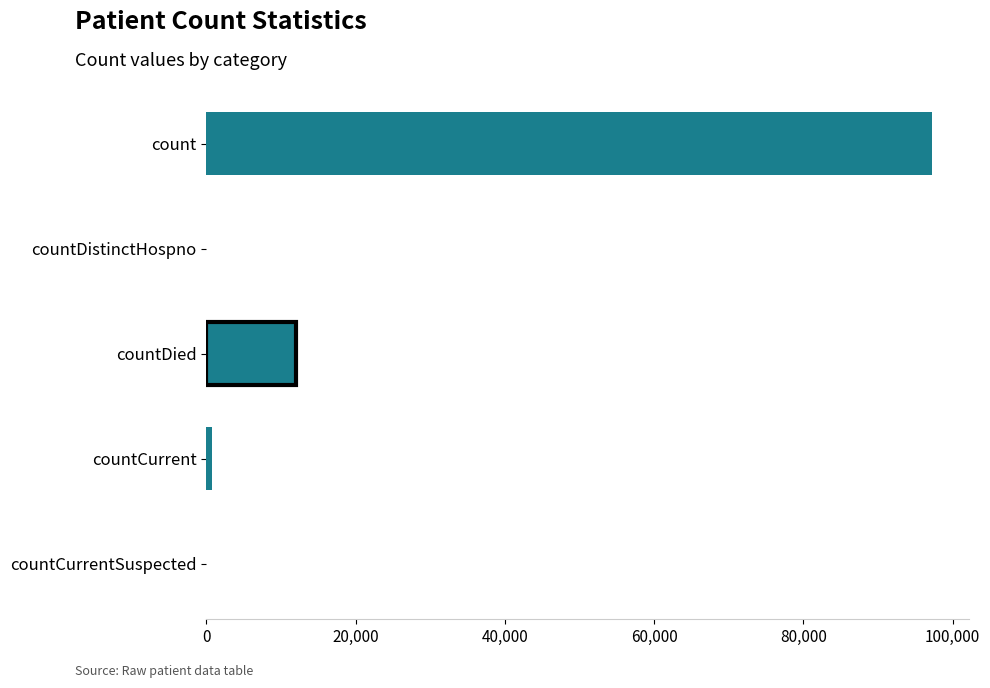

Between count and countDied, which is larger?

count